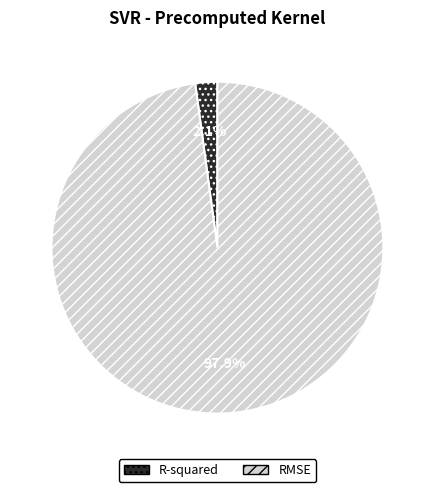

How much of the chart is everything except R-squared?

97.9%